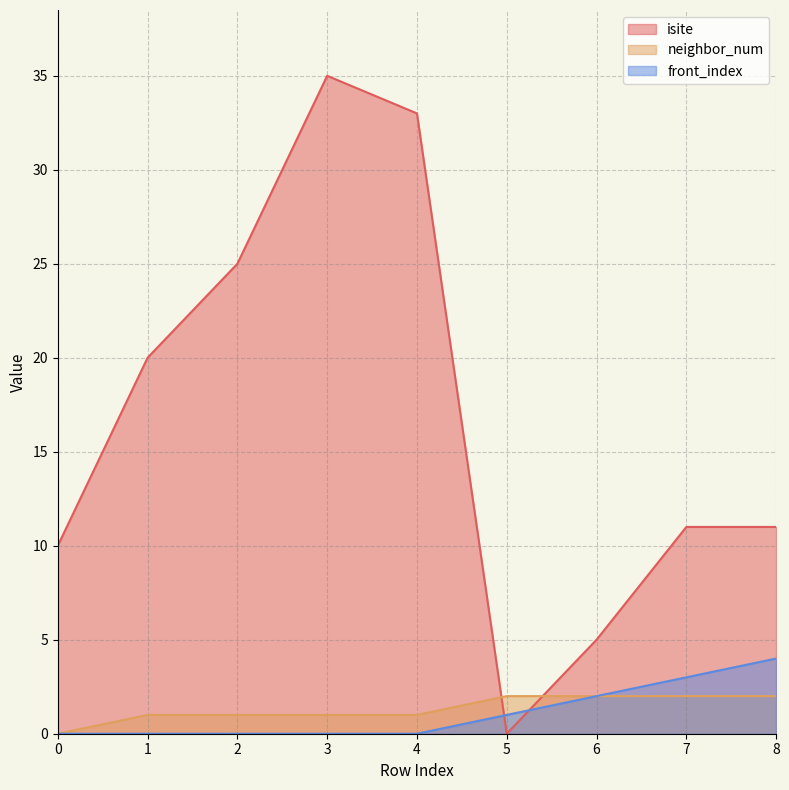

True or false: front_index has more than 2 interior local peaks.

False